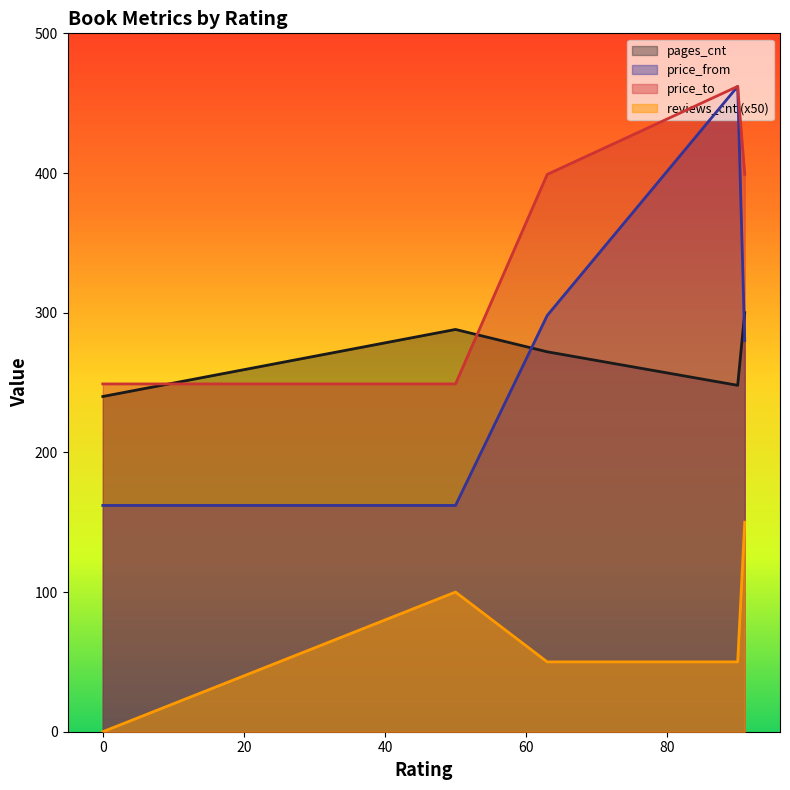

What is the spread (max minus min) of values at 50?

286